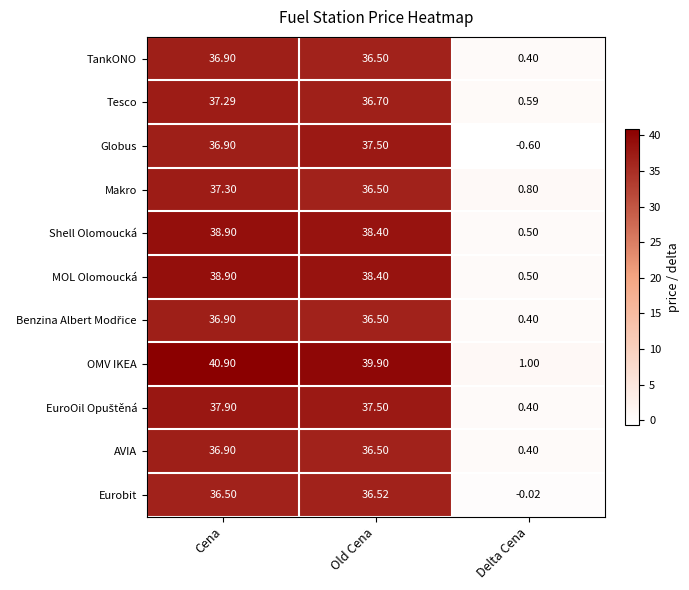

Which label corresponds to the smallest value in the chart?

Delta Cena